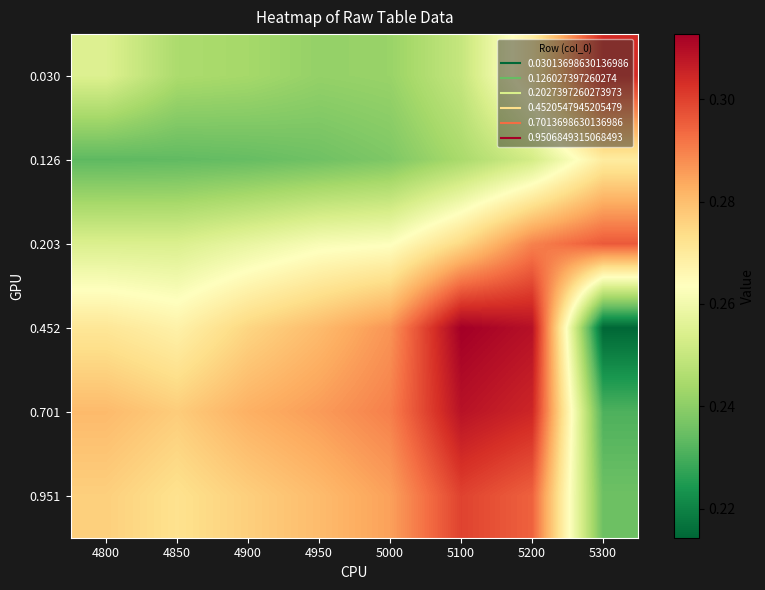

At how many categories does at least one series exceed 0?

8